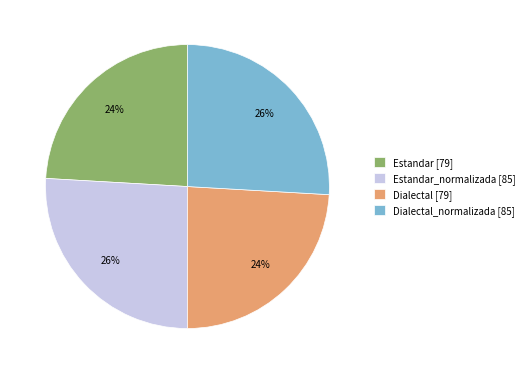

Is there any slice that represents more than half of the pie?

No